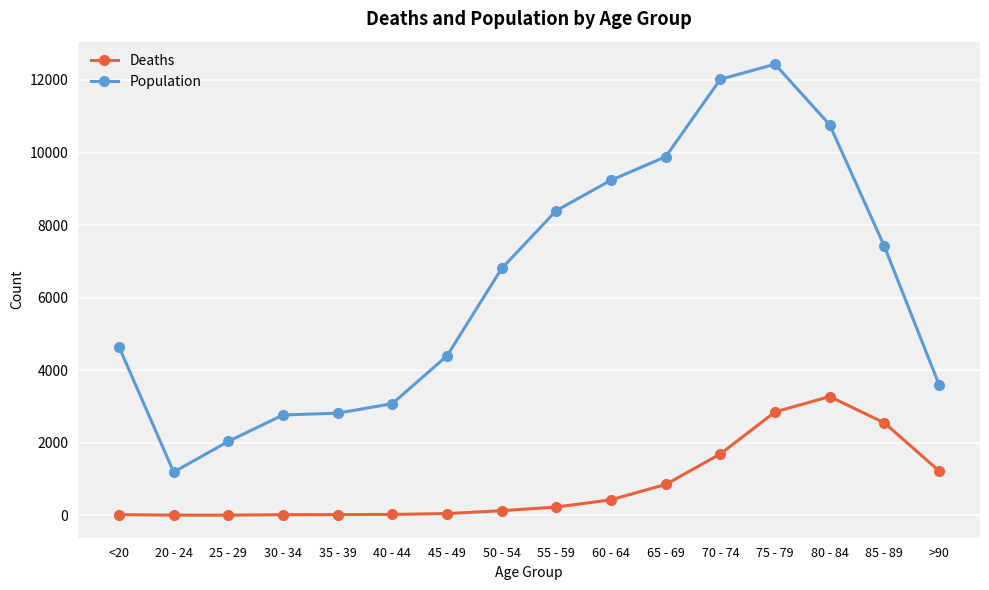

What is the label of the 4th point from the left?

30 - 34